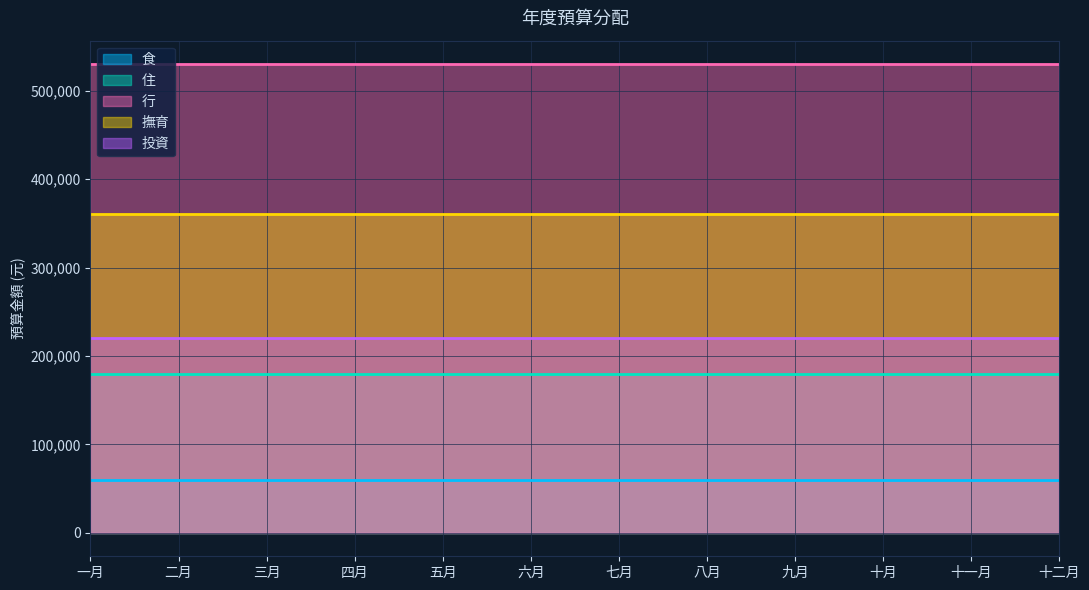

True or false: 行 and 住 intersect in this chart.

False